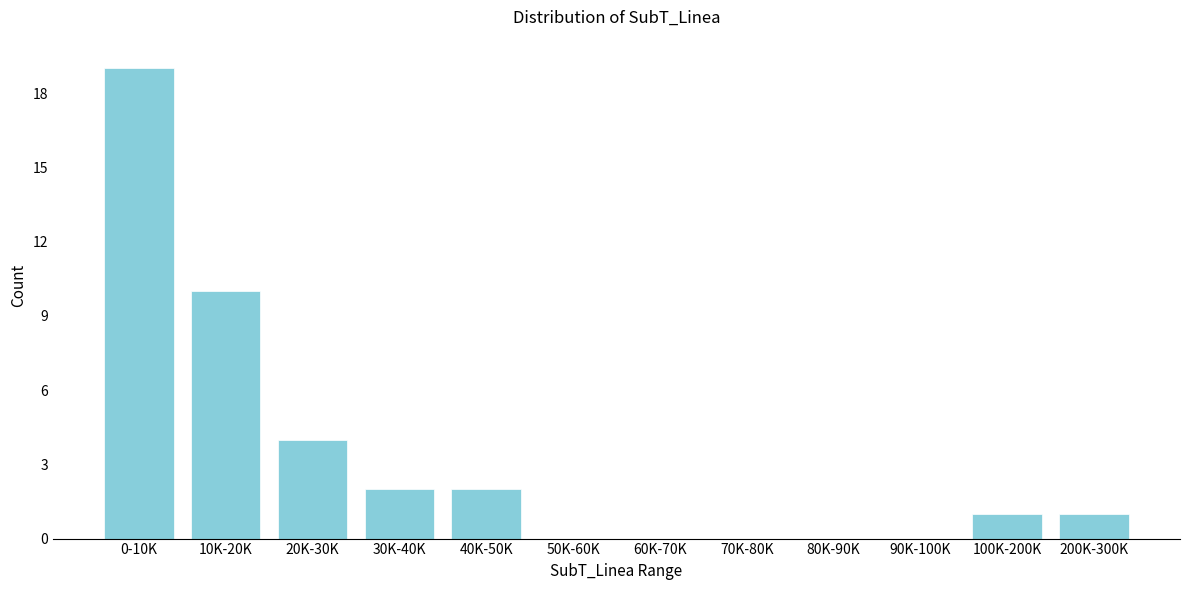

Reading left to right, what are all the values shown in this chart?

0-10K=19	10K-20K=10	20K-30K=4	30K-40K=2	40K-50K=2	50K-60K=0	60K-70K=0	70K-80K=0	80K-90K=0	90K-100K=0	100K-200K=1	200K-300K=1